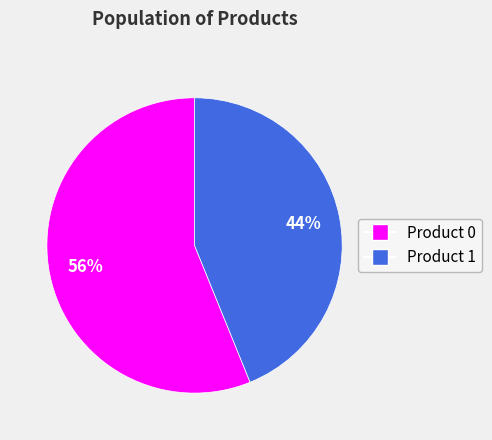

To the nearest percent, what is the combined percentage of Product 1 and Product 0?

100%